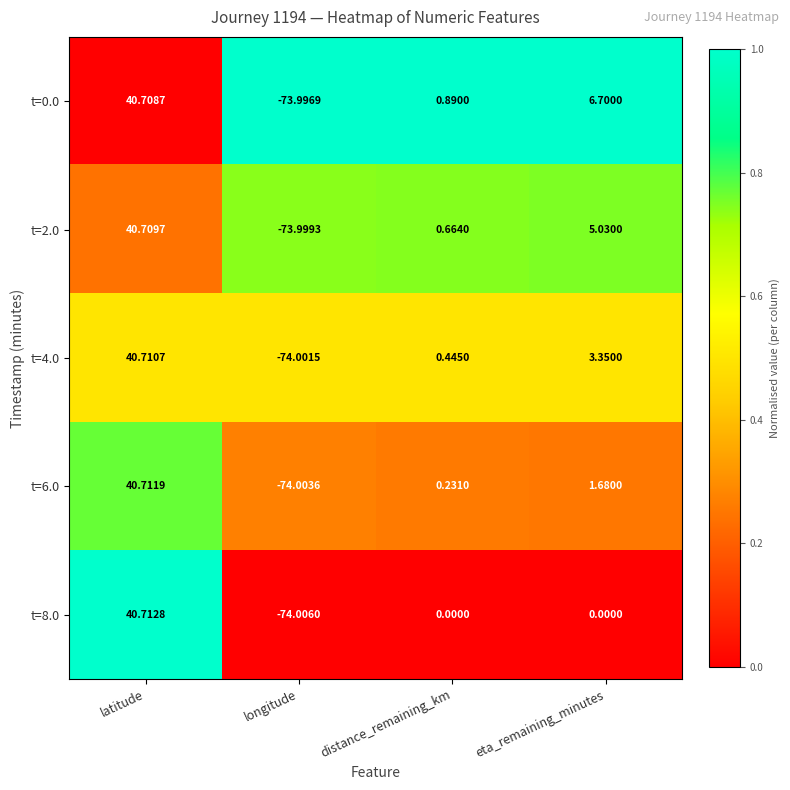

Where is t=2.0 nearest to the value -16?

distance_remaining_km